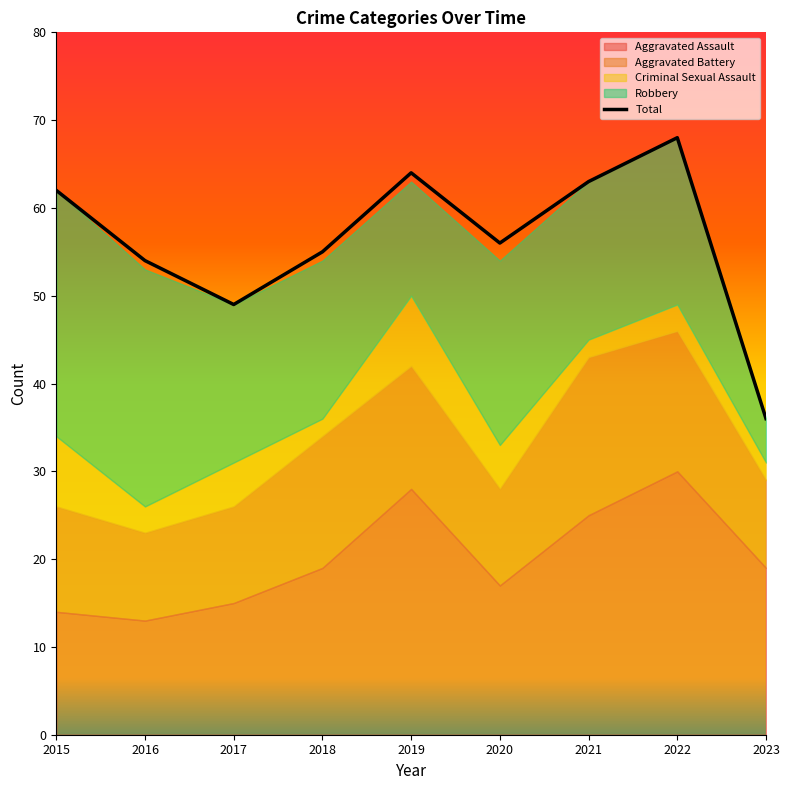

What is the minimum value shown in the chart?

36